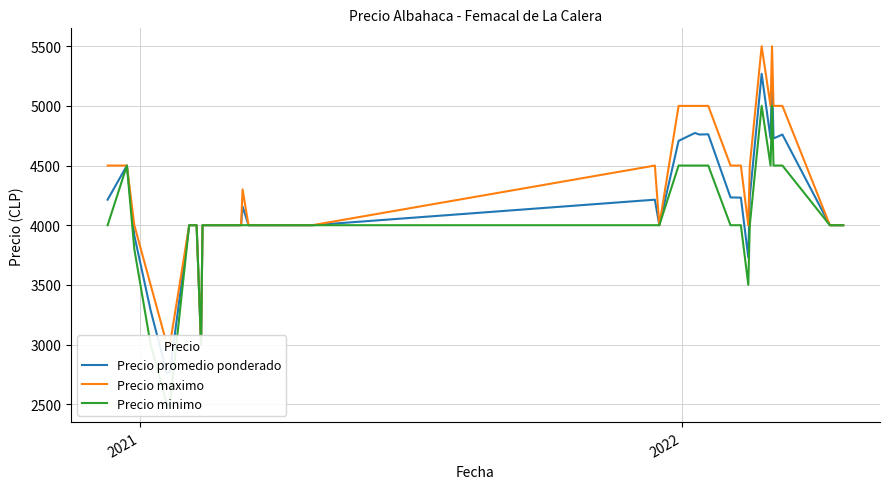

True or false: Precio minimo and Precio promedio ponderado intersect in this chart.

False